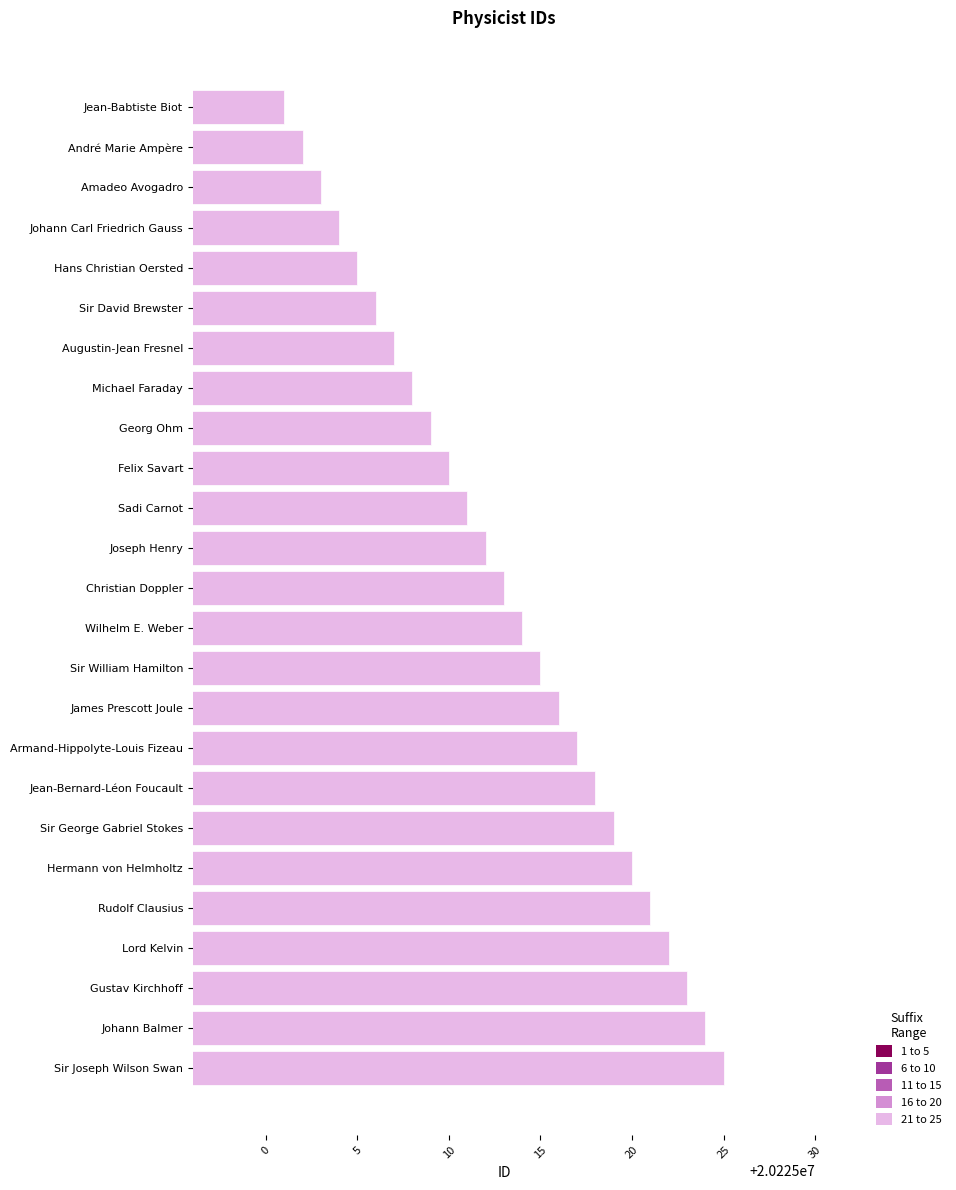

What is the change in value from Michael Faraday to Christian Doppler?

+5